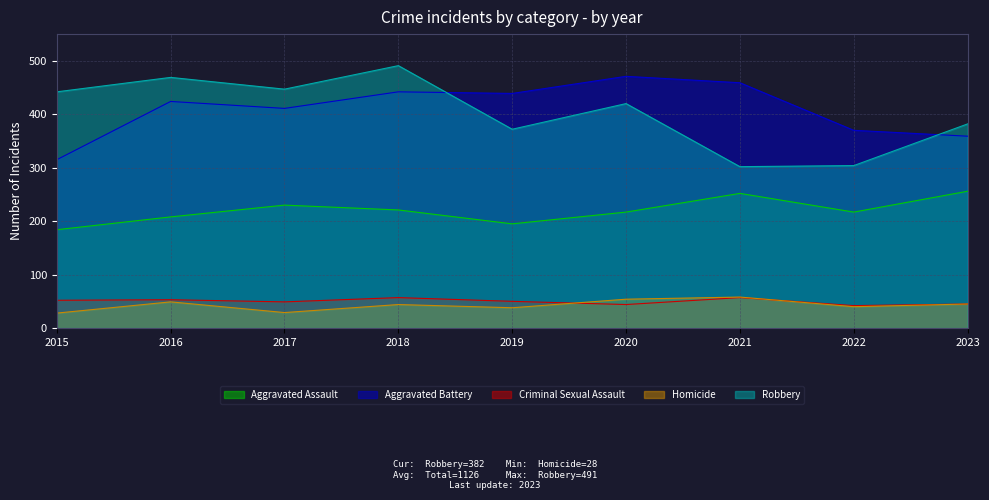

At which label does Aggravated Battery first exceed 424?

2018